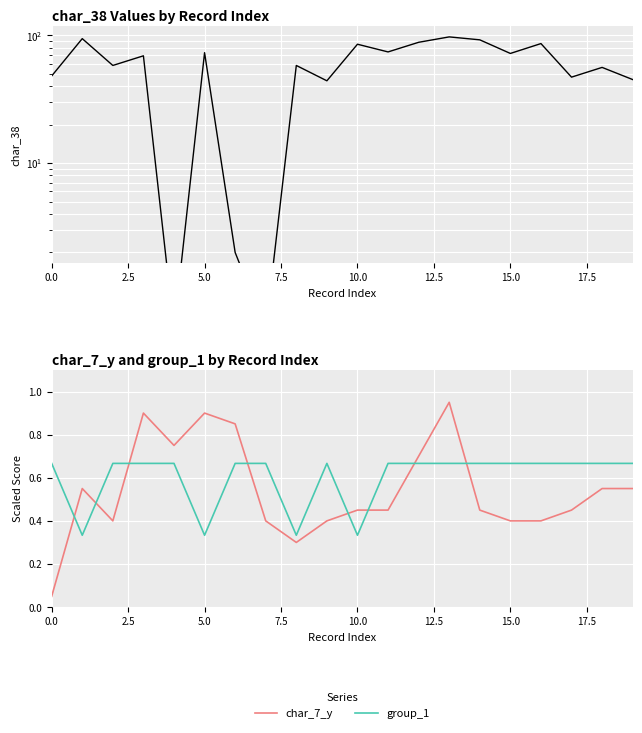

What is the maximum value for char_38?

97.0